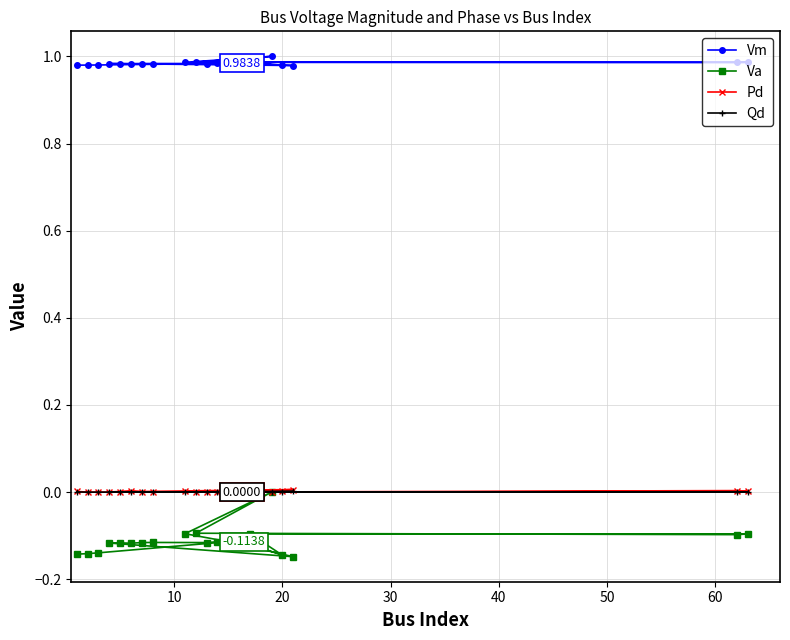

Which series has the widest spread of values?

Va